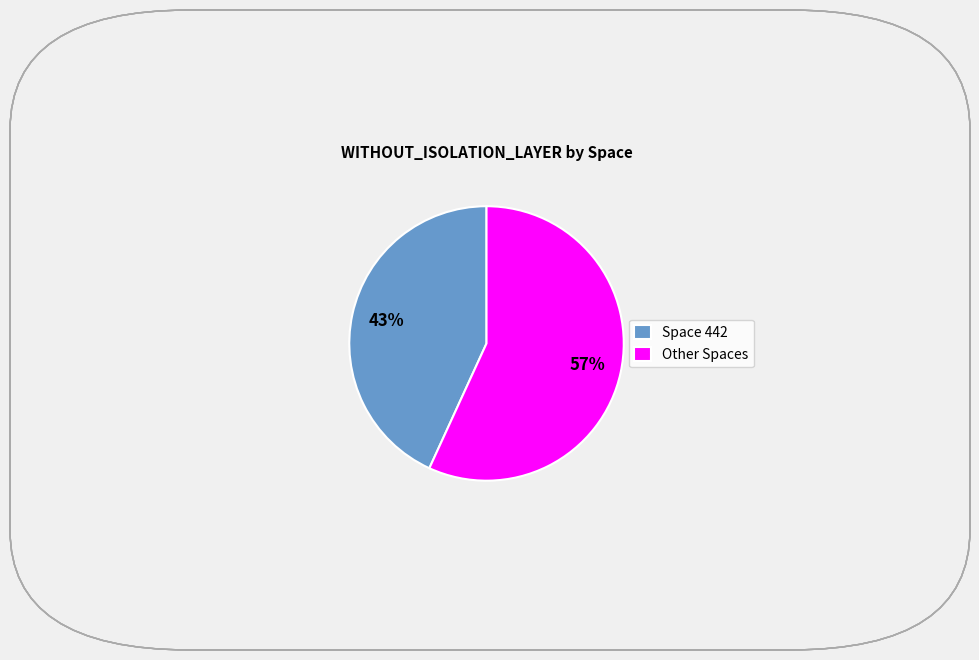

Which slice is the largest?

Other Spaces